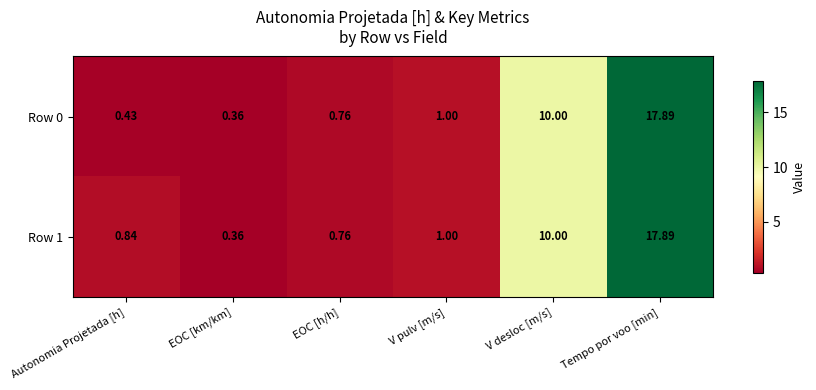

Rank the categories by Row 1 value from lowest to highest.

EOC [km/km], EOC [h/h], Autonomia Projetada [h], V pulv [m/s], V desloc [m/s], Tempo por voo [min]